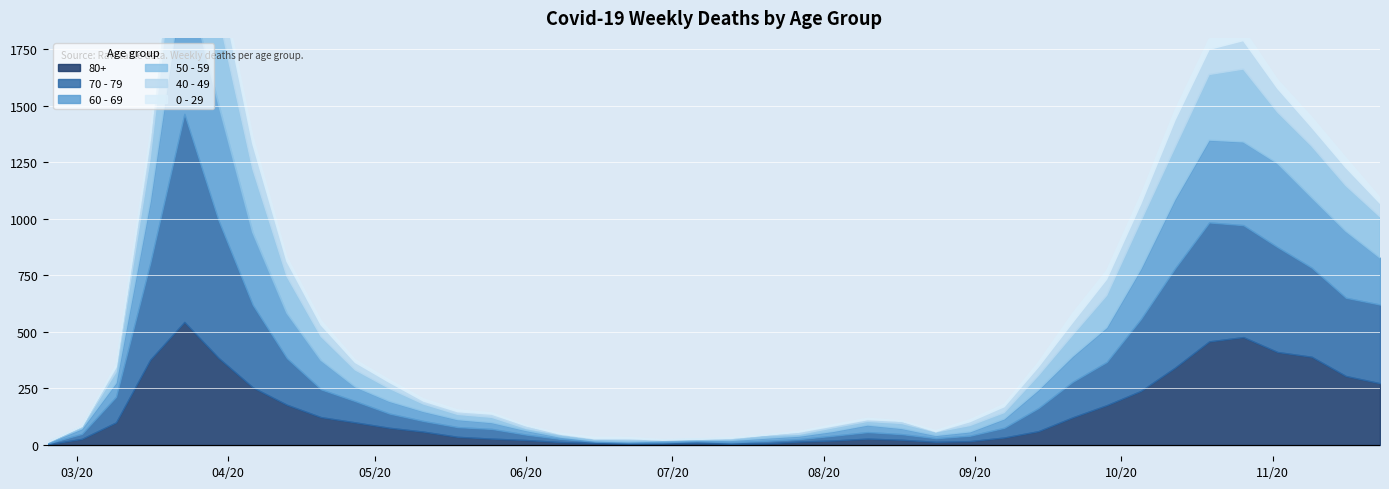

True or false: 0 - 29 and 70 - 79 cross at least once.

False